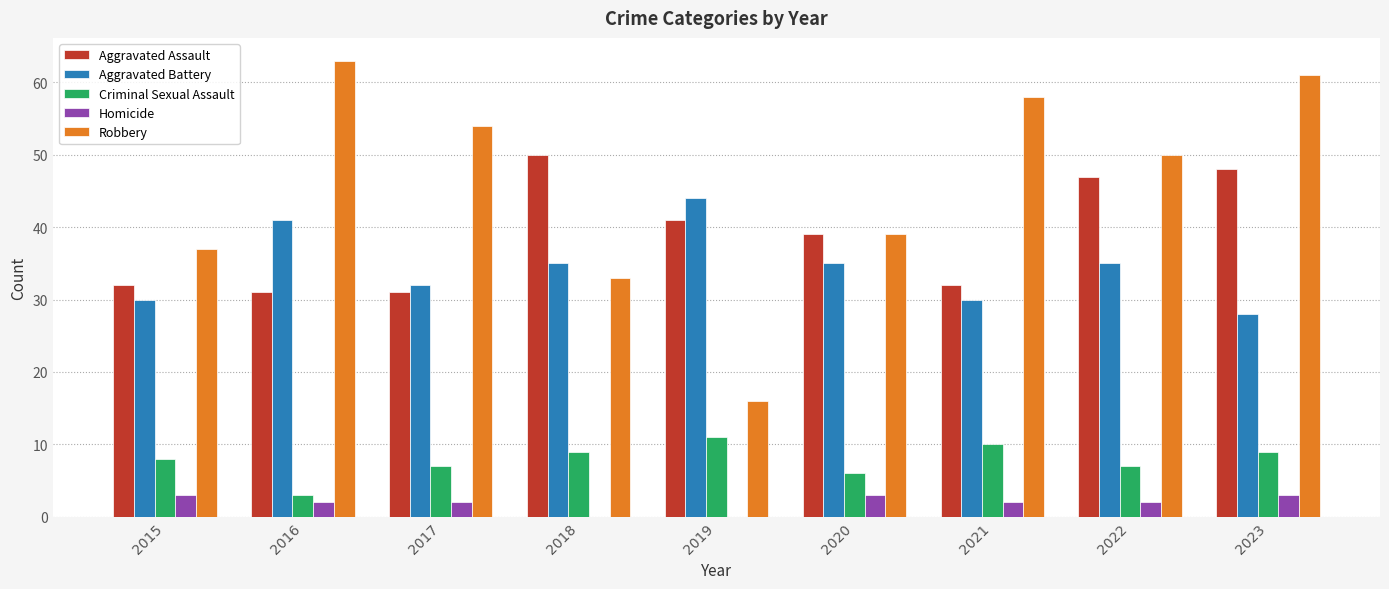

What is the greatest value displayed?

63